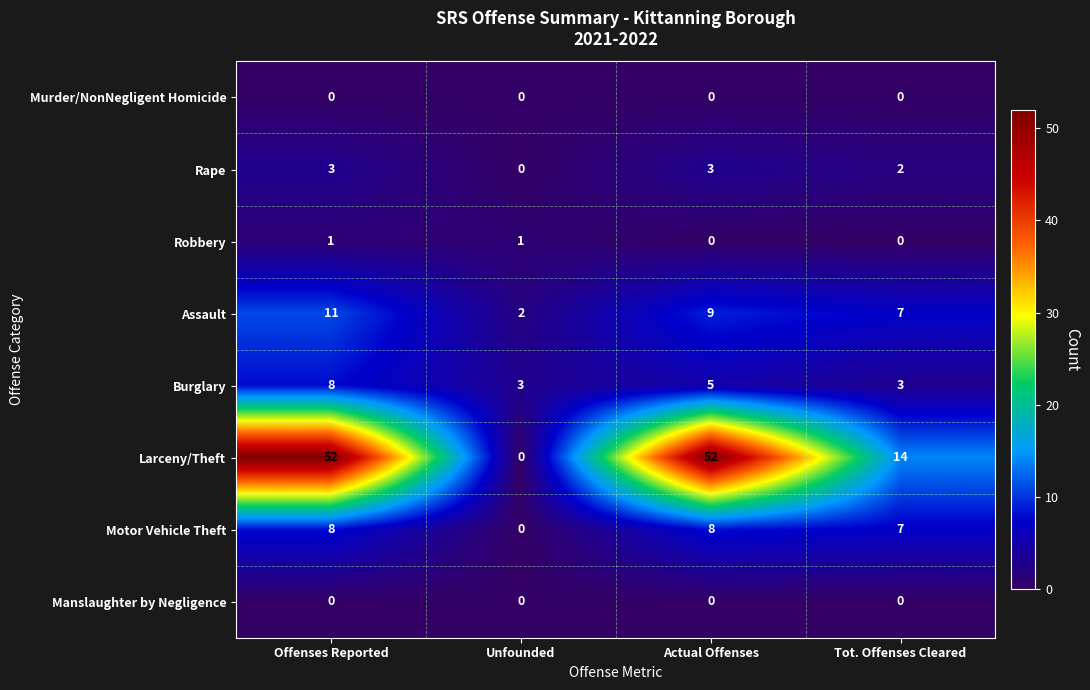

True or false: Motor Vehicle Theft has a value of 10 at Tot. Offenses Cleared.

False